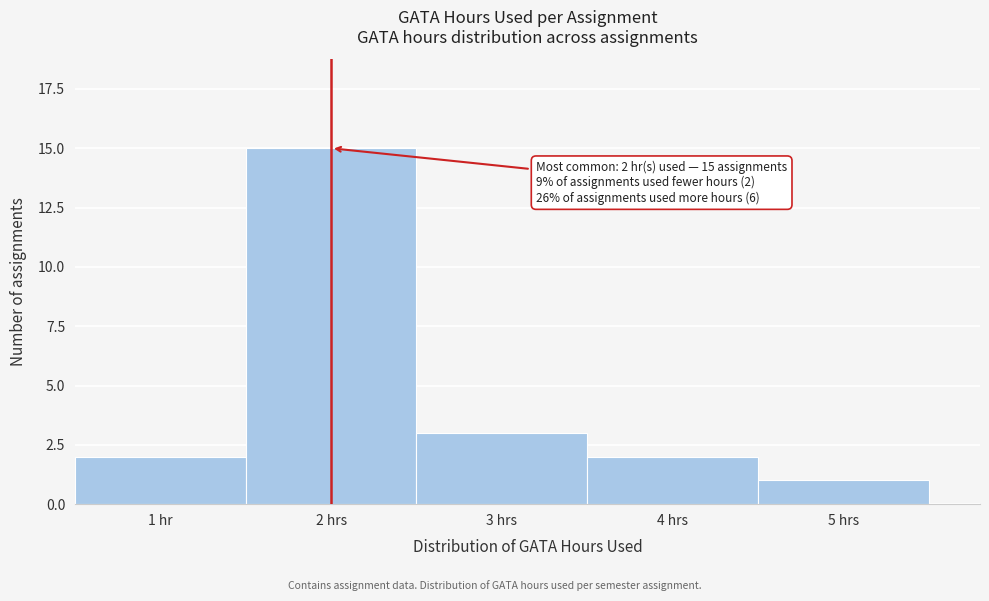

Reading right to left, list all the values displayed in this chart.

1	2	3	15	2